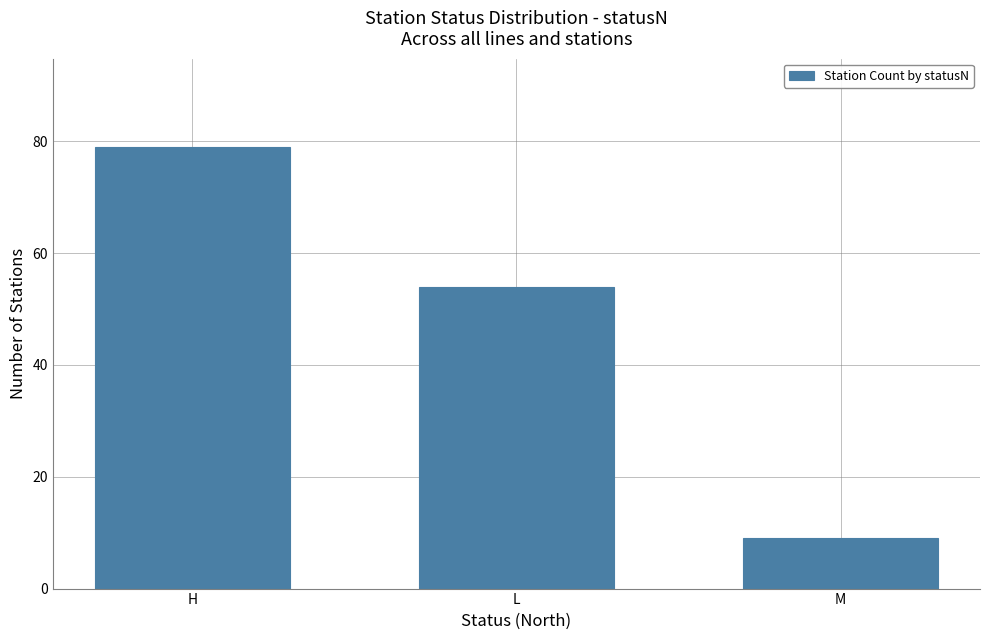

At which category does the chart reach its minimum across all series?

M